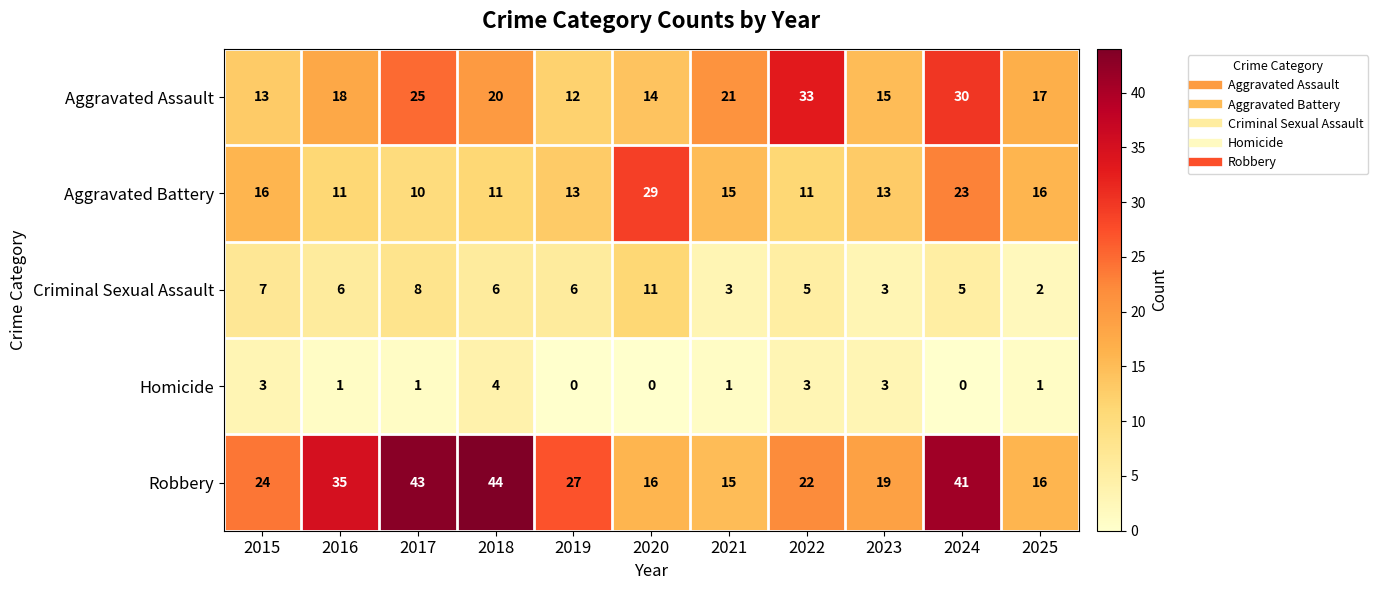

What is the difference between the second highest and second lowest values in the Homicide series?

3